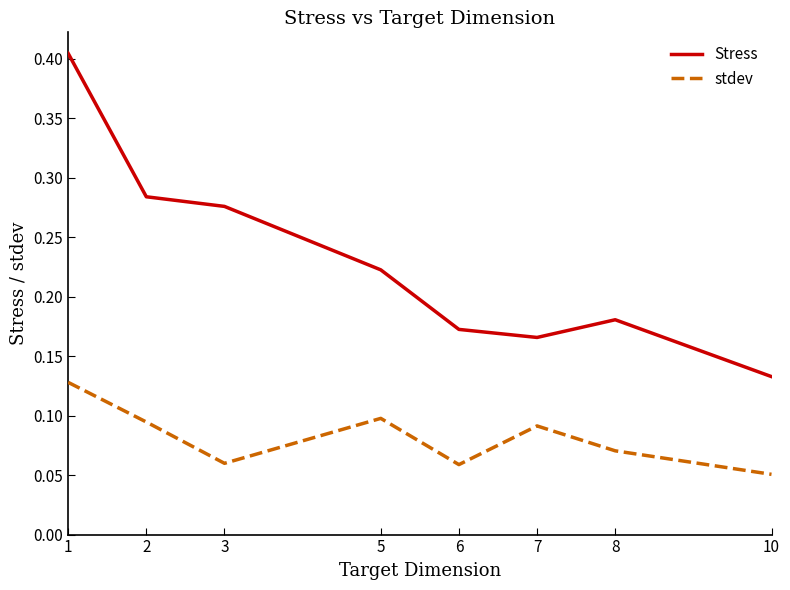

Does the chart display data point markers on the line(s)?

No